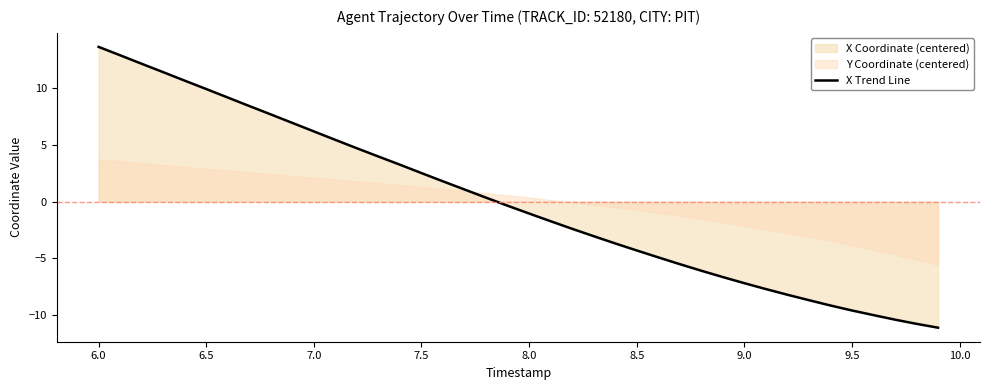

What is the maximum value for X Trend Line?

13.7